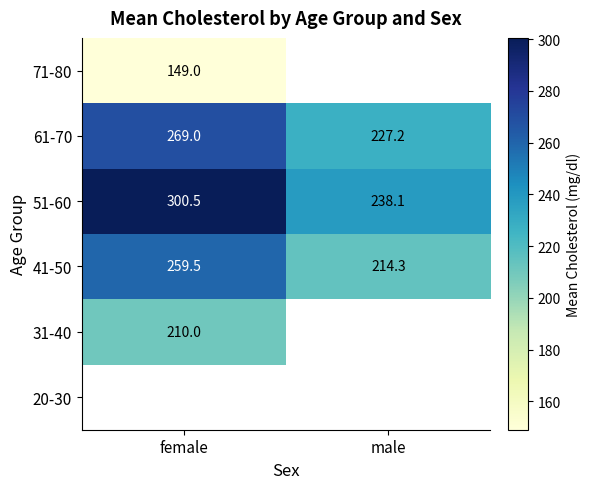

Is the value of 31-40 at female greater than the value of 41-50 at male?

No